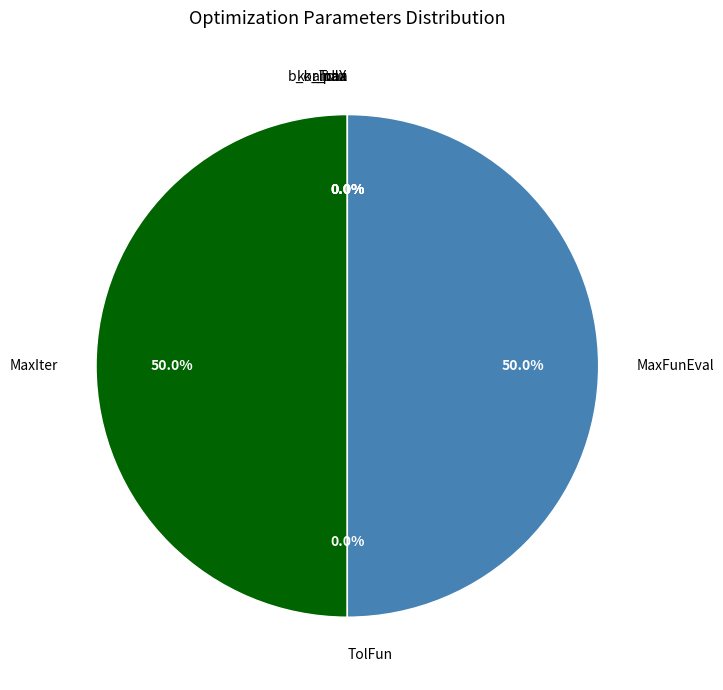

Is it true that MaxIter is 50% of the pie?

True